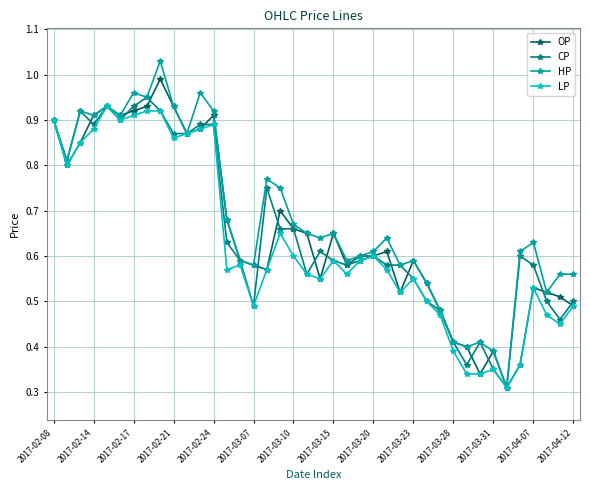

At how many categories does at least one series exceed 0?

40